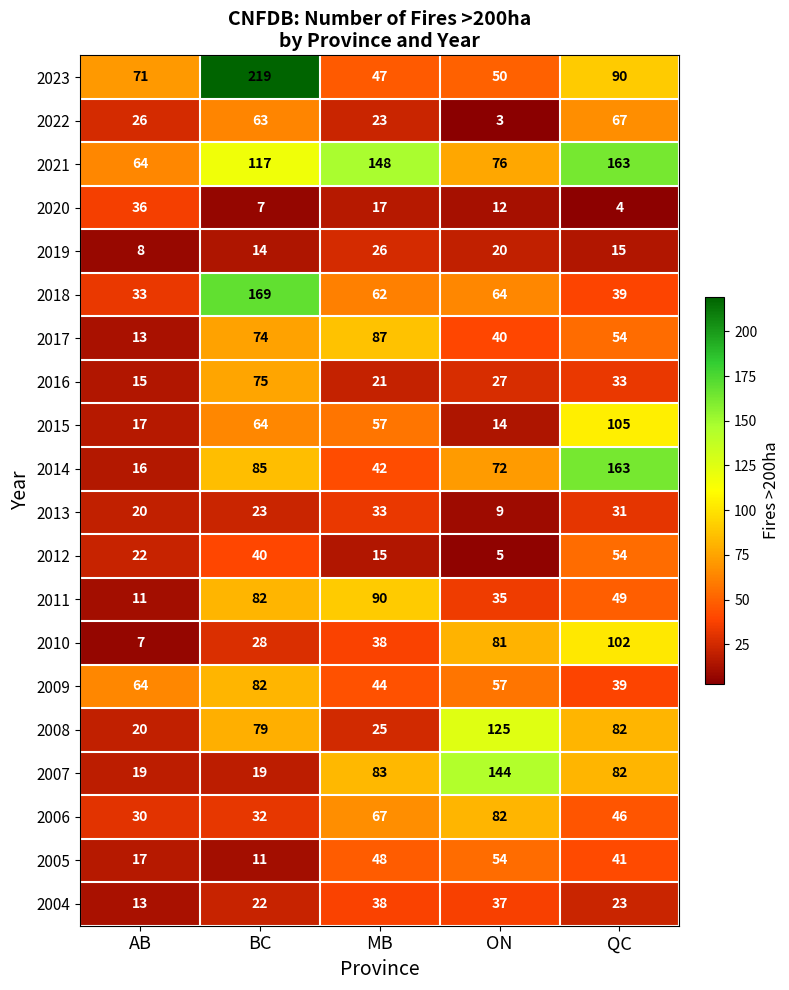

Count the number of data series in this chart.

20